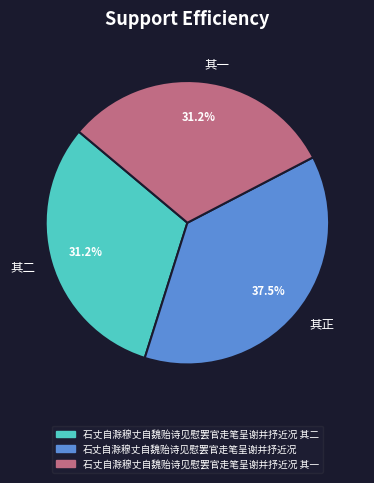

Does 其一 represent more than half of the total?

No